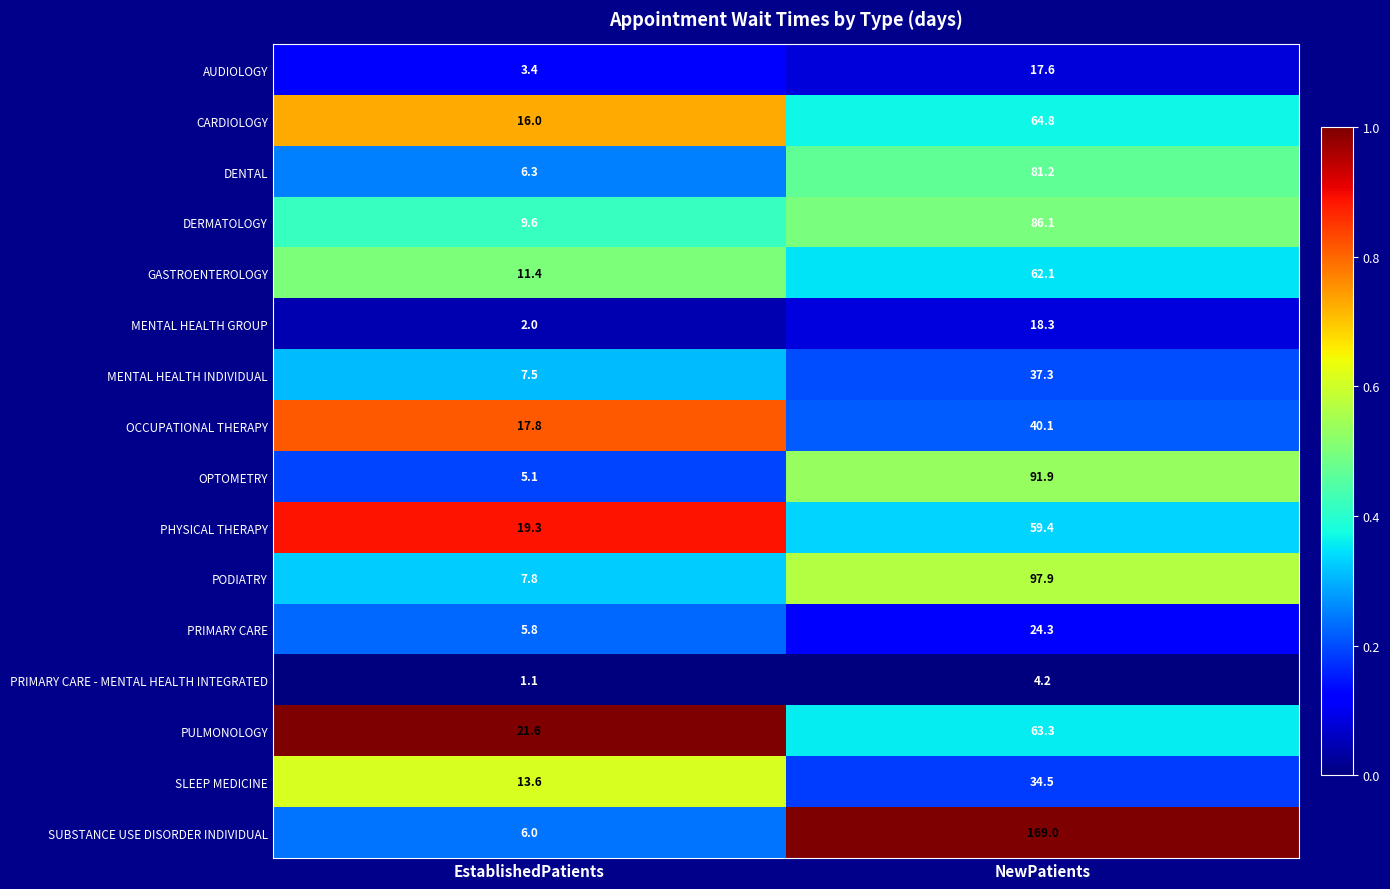

At which category is the sum across all series the highest?

NewPatients